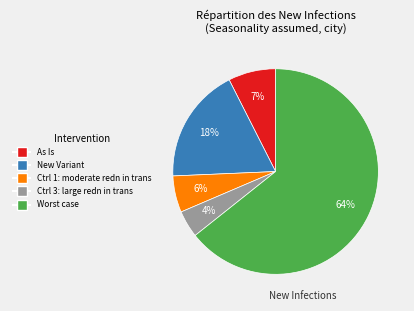

Combined, do Ctrl 3: large redn in trans and As Is account for over 50%?

No